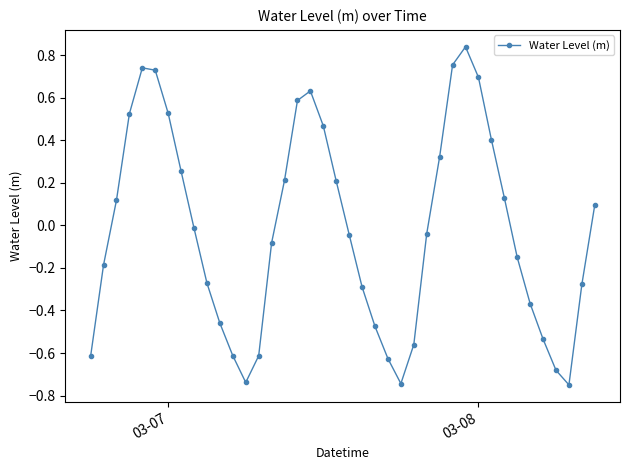

How many lines are shown in the chart?

1